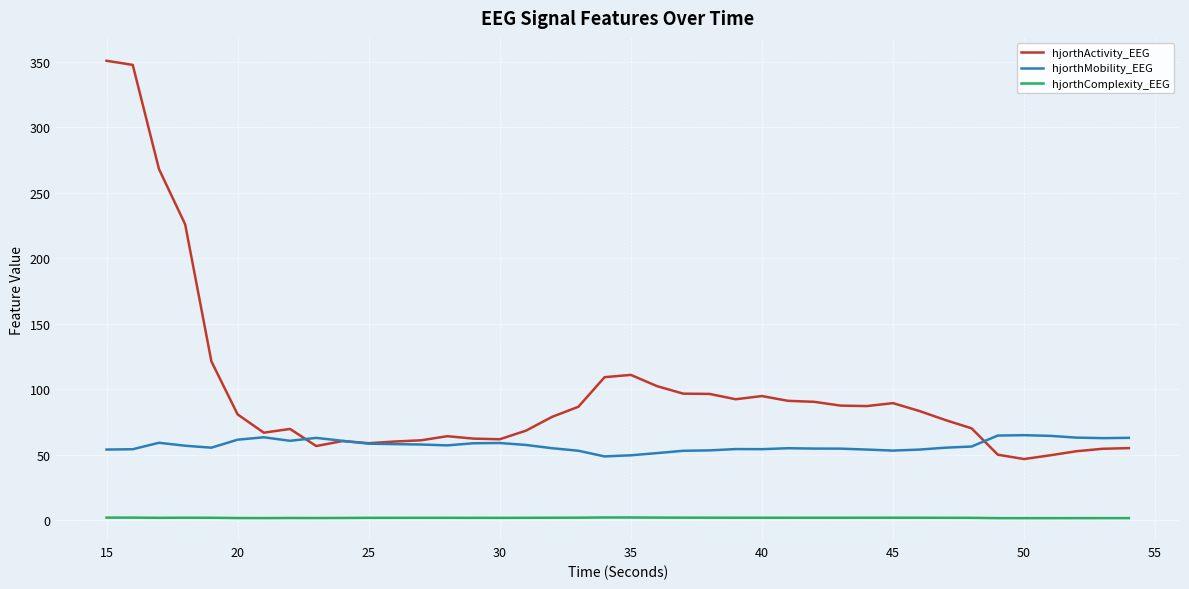

True or false: hjorthComplexity_EEG and hjorthMobility_EEG cross at least once.

False